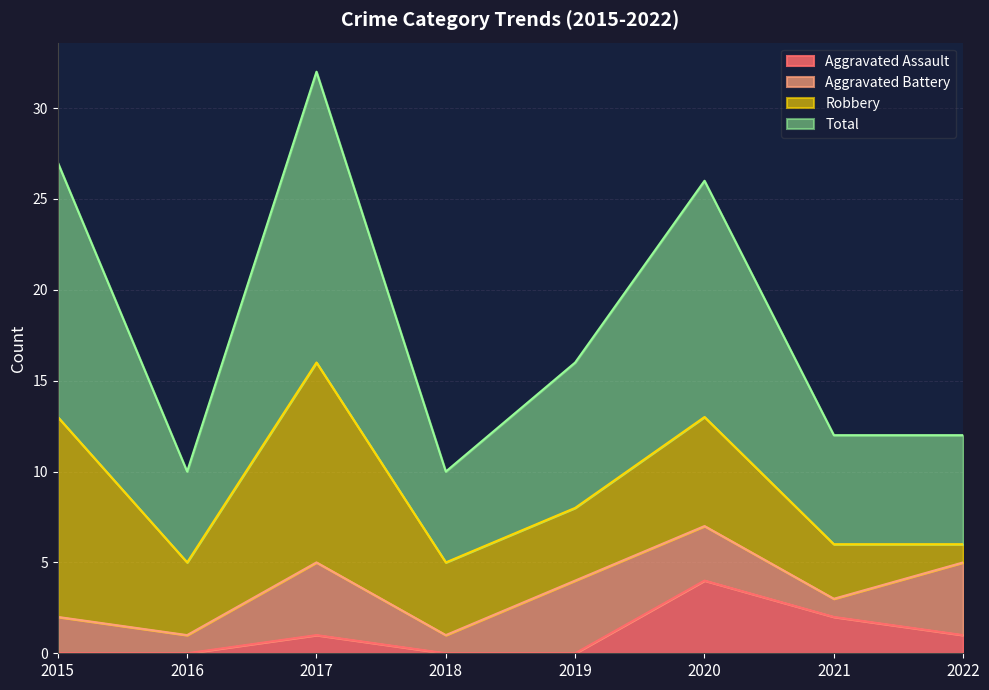

At which label does Total reach its peak?

2017